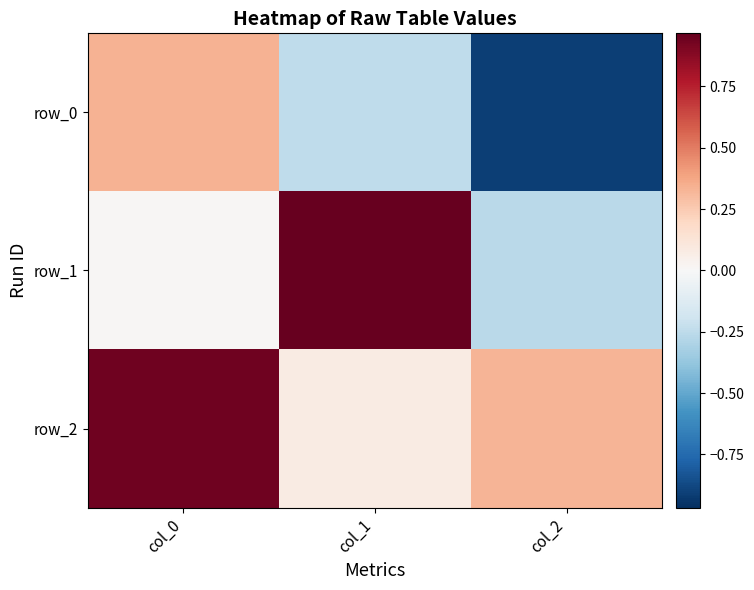

Count the number of categories in the chart.

3